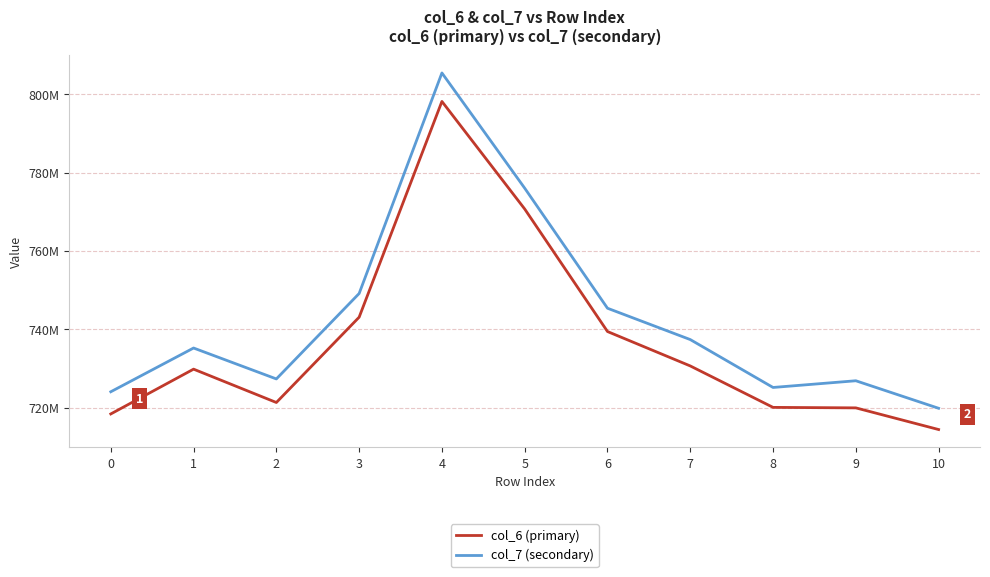

Which series has the largest total across all categories?

col_7 (secondary)